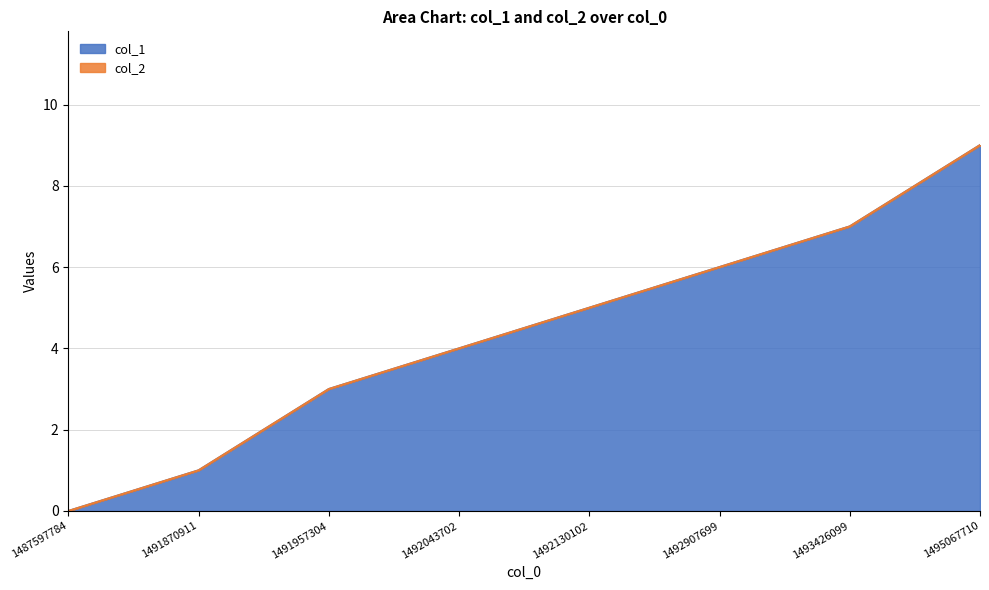

List the labels in order of value, smallest first.

1487597784, 1491870911, 1491957304, 1492043702, 1492130102, 1492907699, 1493426099, 1495067710